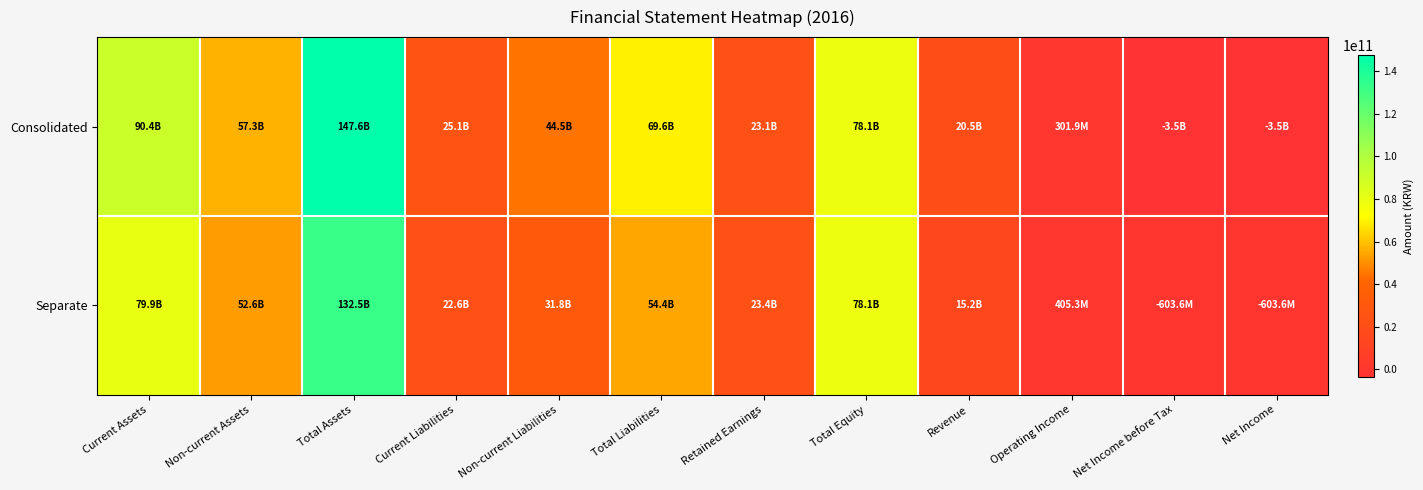

How many data points does each series have?

12